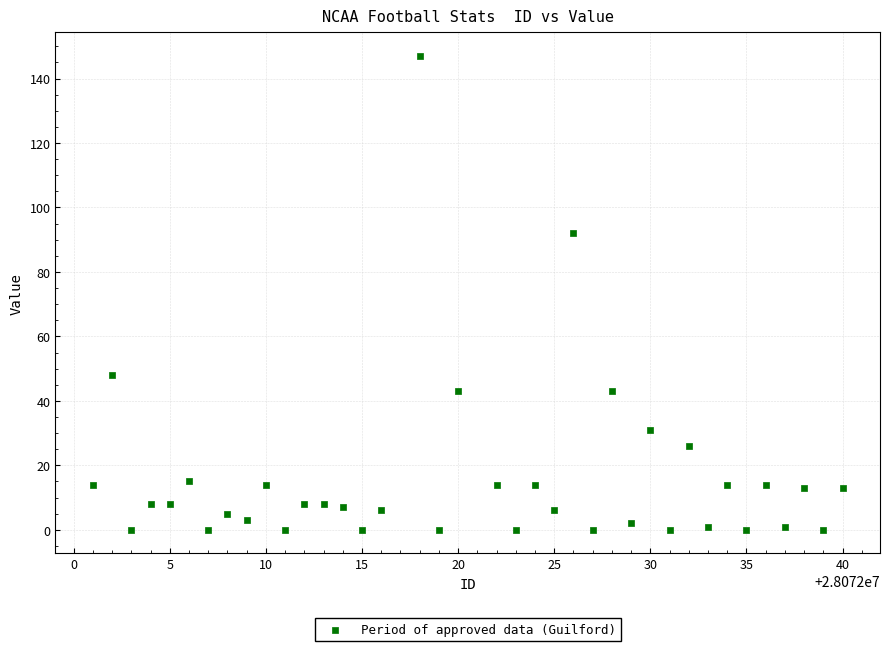

What Y value in the scatter plot is closest to 73?

92